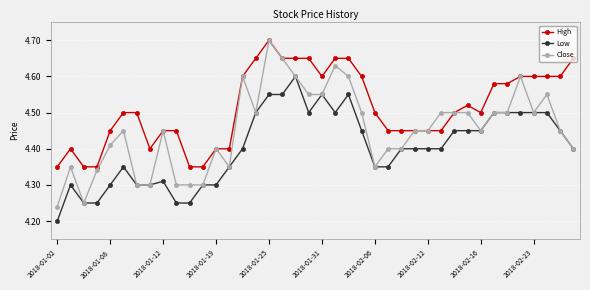

True or false: High has more than 1 interior local peaks.

True